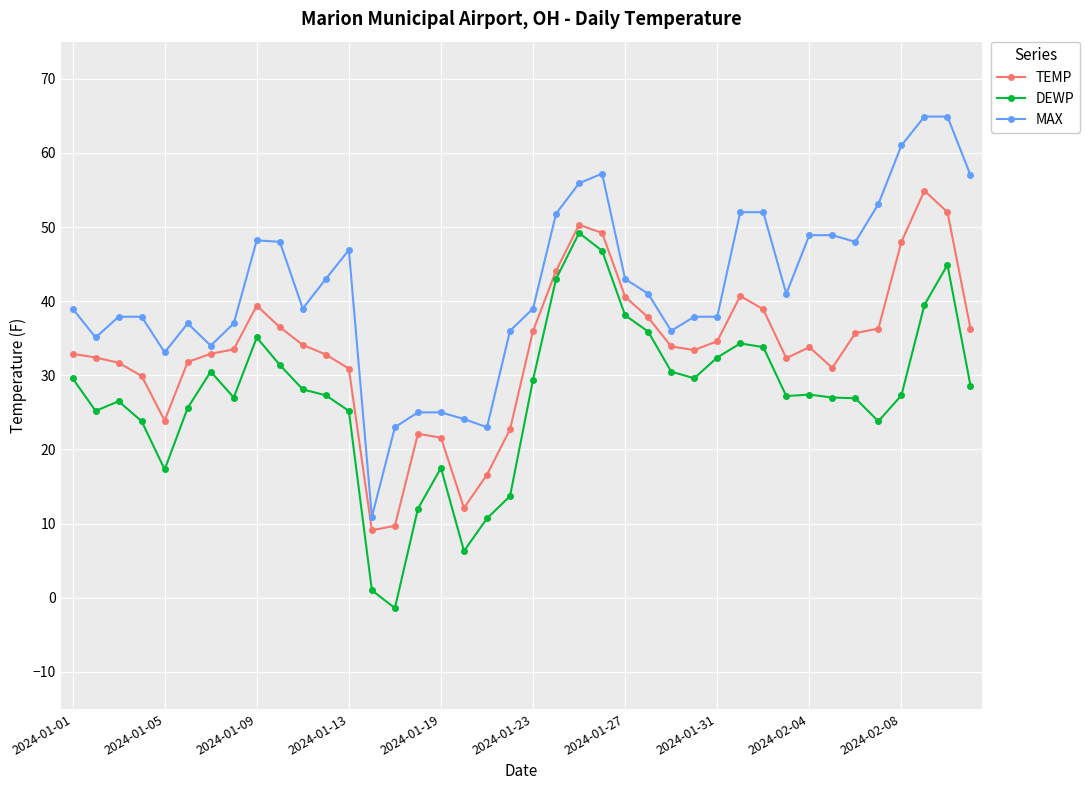

What is the difference between the maximum and minimum values in the MAX series?

54.0